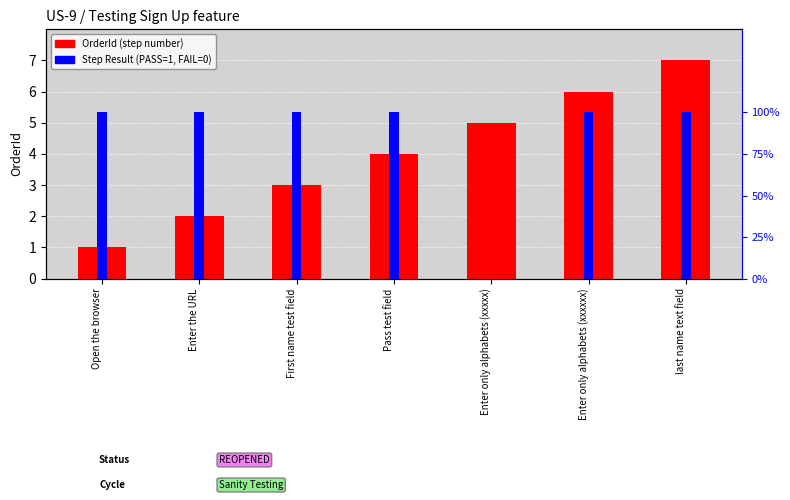

Which series changed the most between Pass test field and Enter only alphabets (xxxxx)?

OrderId